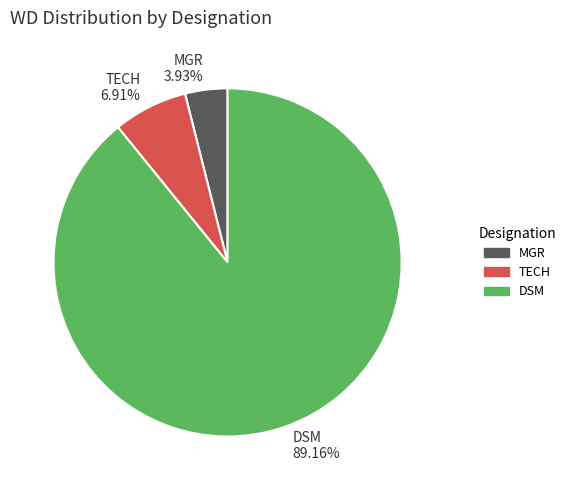

What is the ratio of the value at DSM to the value at TECH?

12.9